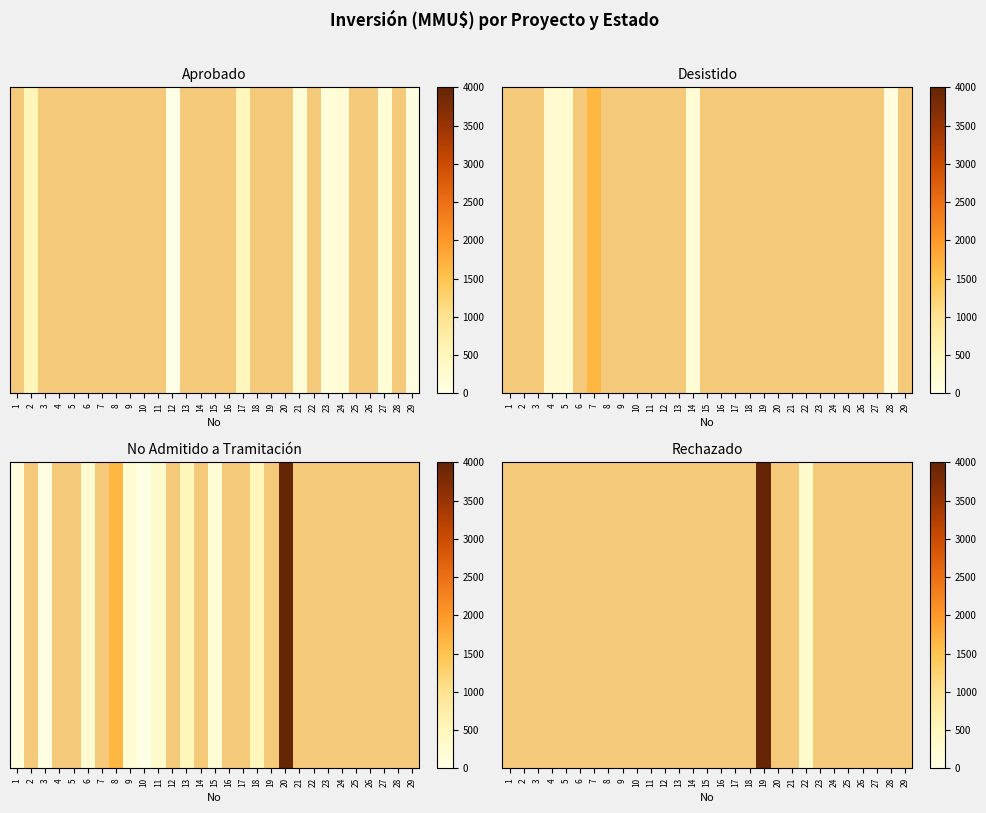

What is the minimum value shown in the chart?

302.0